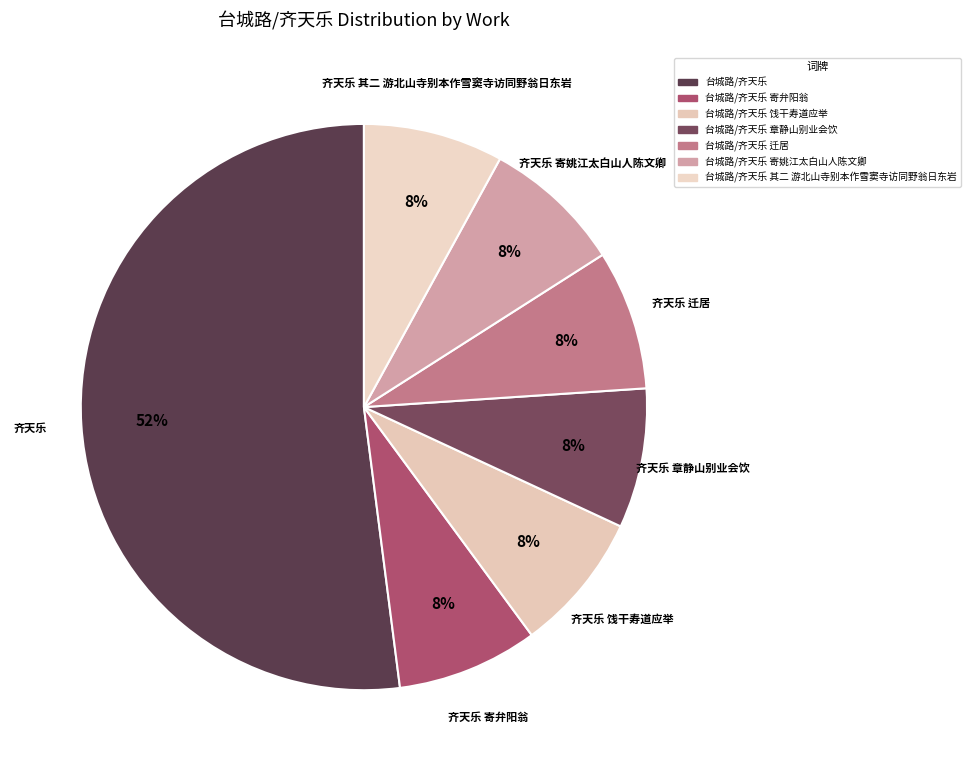

Count the number of slices in the pie.

7